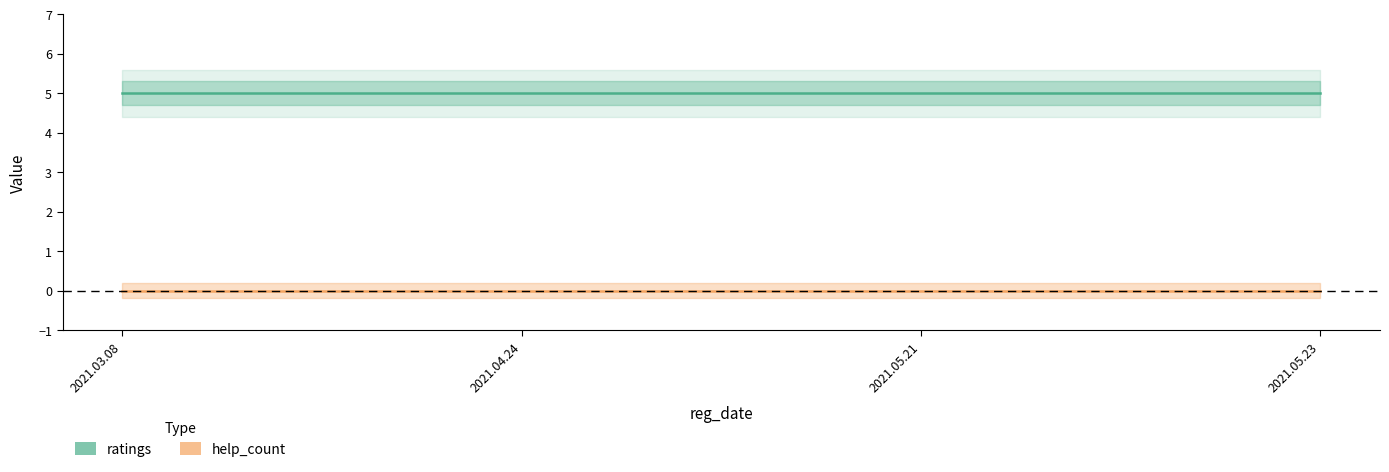

What is the label of the 4th point from the right?

2021.03.08